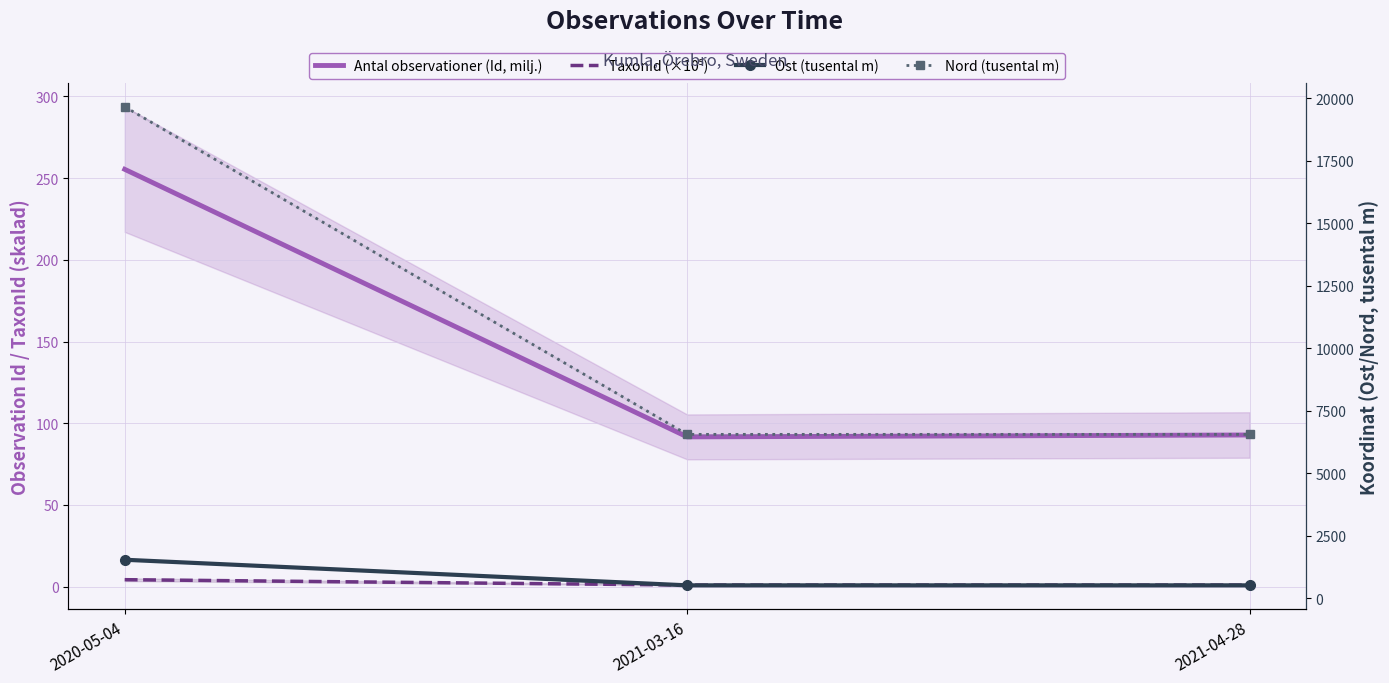

What is the label of the 3rd point from the right?

2020-05-04